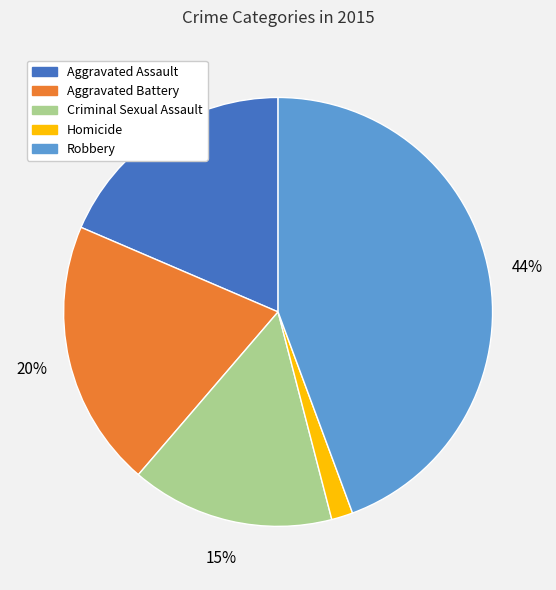

The Robbery slice represents 55% of the pie. True or false?

False